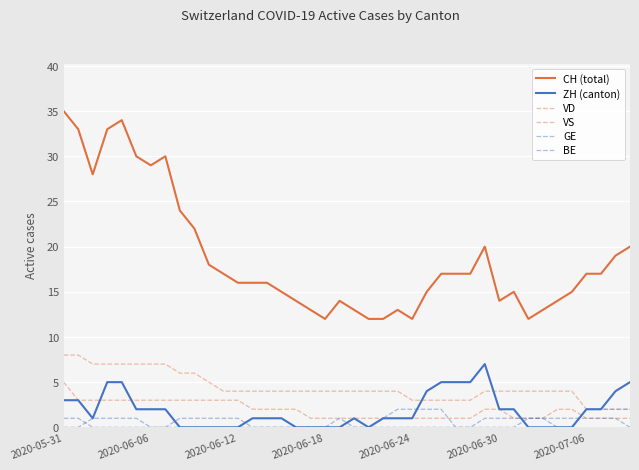

How many lines are shown in the chart?

6